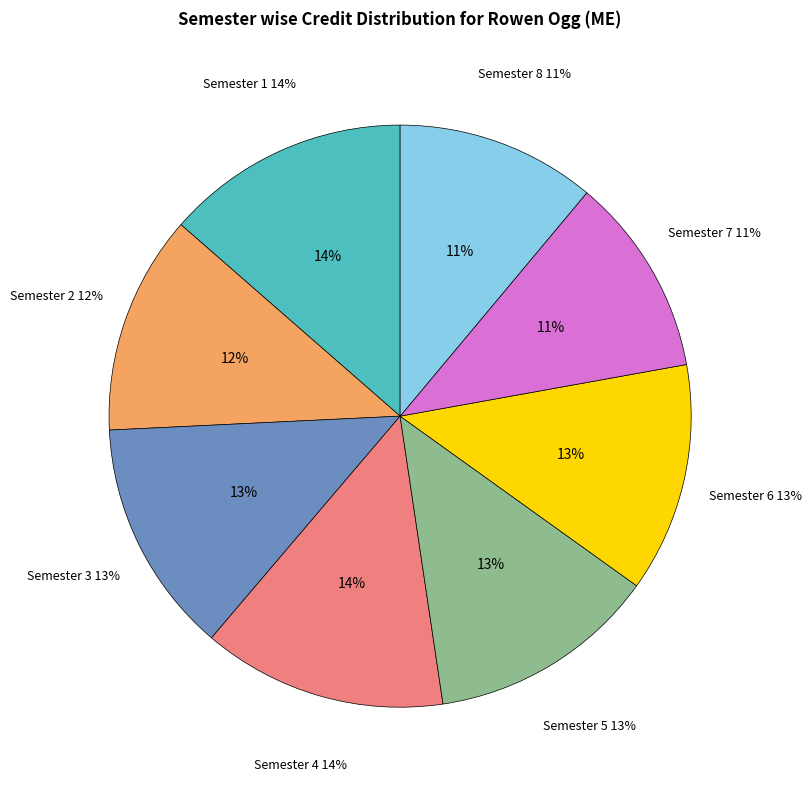

Approximately how many times larger is the value at Semester 4 compared to Semester 6?

1.1